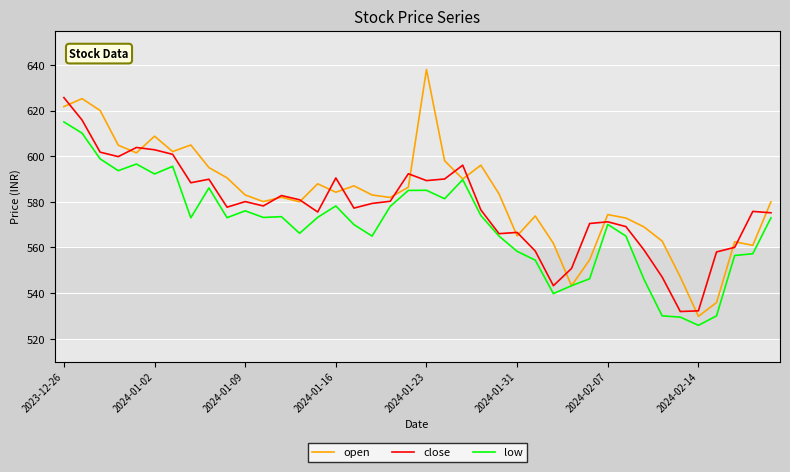

What is the minimum value shown in the chart?

525.9